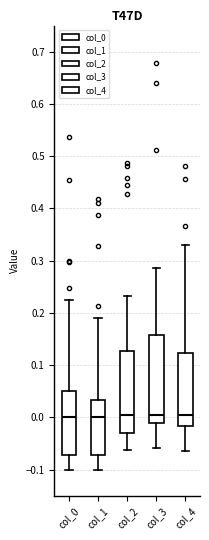

Reading left to right, transcribe this box plot: for each box, give where its median line is, the range the box spans, and where its two whiskers end, as read against the y-axis. The values are not printed on the chart, so give them approximately, as read against the axis.

col_0: median 0.00, box -0.07 to 0.05, whiskers -0.10 to 0.22
col_1: median 0.00, box -0.07 to 0.03, whiskers -0.10 to 0.19
col_2: median 0.00, box -0.03 to 0.13, whiskers -0.06 to 0.23
col_3: median 0.01, box -0.01 to 0.16, whiskers -0.06 to 0.29
col_4: median 0.00, box -0.02 to 0.12, whiskers -0.06 to 0.33